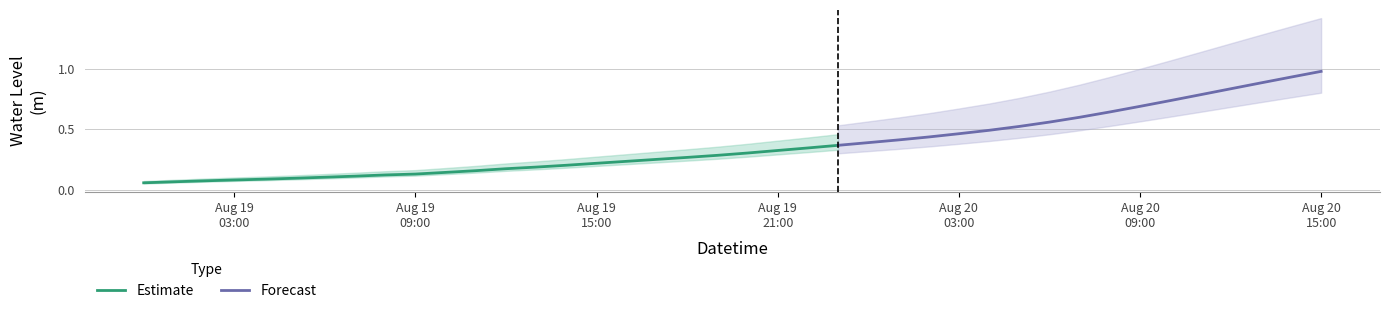

Reading left to right, extract all data points from this chart.

0.1	0.1	0.1	0.1	0.1	0.1	0.1	0.1	0.1	0.1	0.1	0.2	0.2	0.2	0.2	0.2	0.2	0.3	0.3	0.3	0.3	0.3	0.3	0.4	0.4	0.4	0.4	0.5	0.5	0.5	0.6	0.6	0.6	0.7	0.7	0.8	0.8	0.9	0.9	1.0